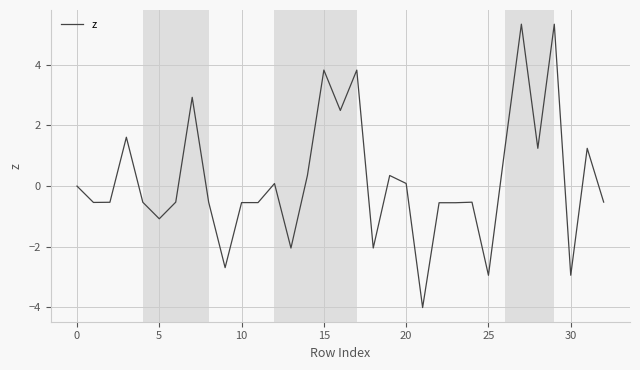

What is the minimum value shown in the chart?

-4.0